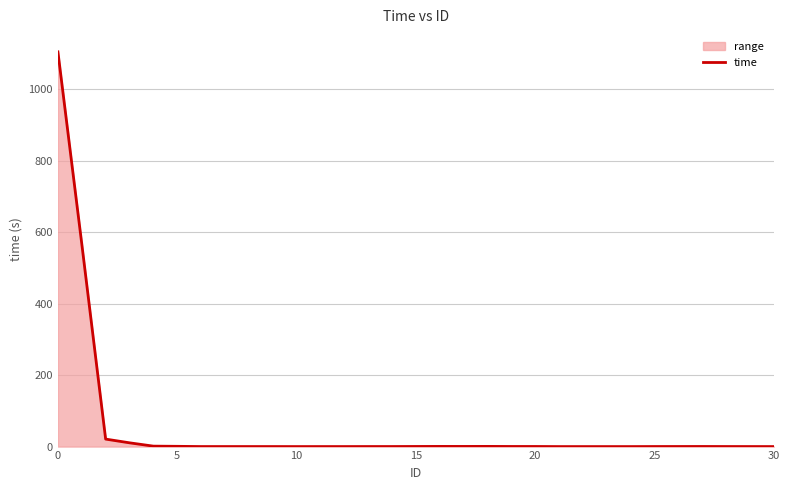

What is the difference between the maximum and minimum values?

1104.1